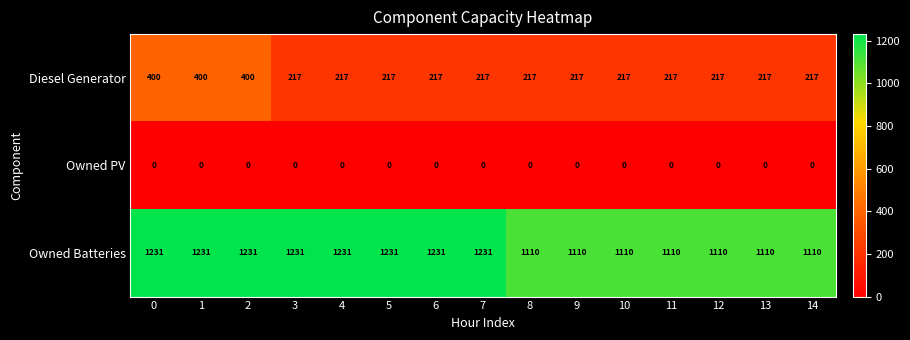

Which series has the largest range (max minus min)?

Diesel Generator